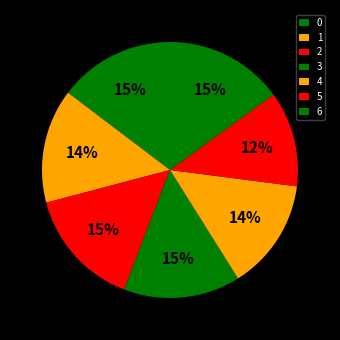

Count the number of slices in the pie.

7